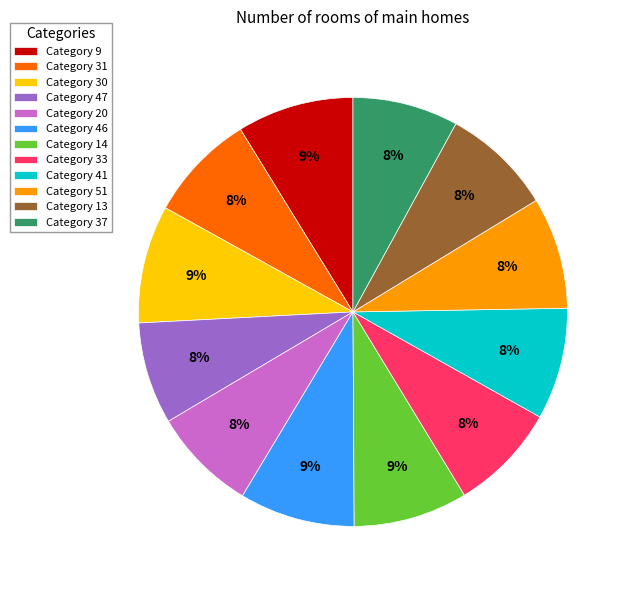

To the nearest percent, what percentage of the pie is Category 51?

8%